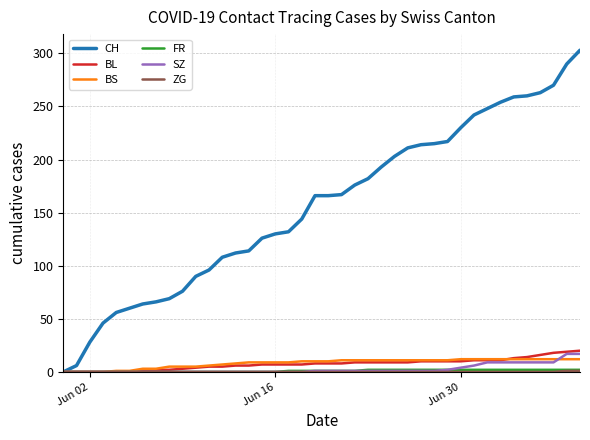

Which series has the largest total across all categories?

CH